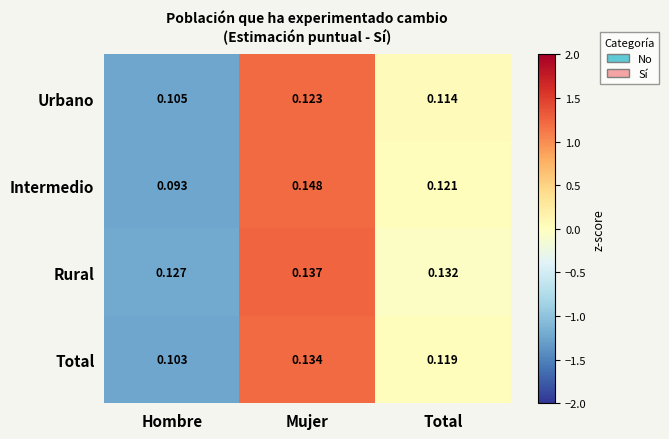

Which category has the highest value in the Intermedio series?

Mujer